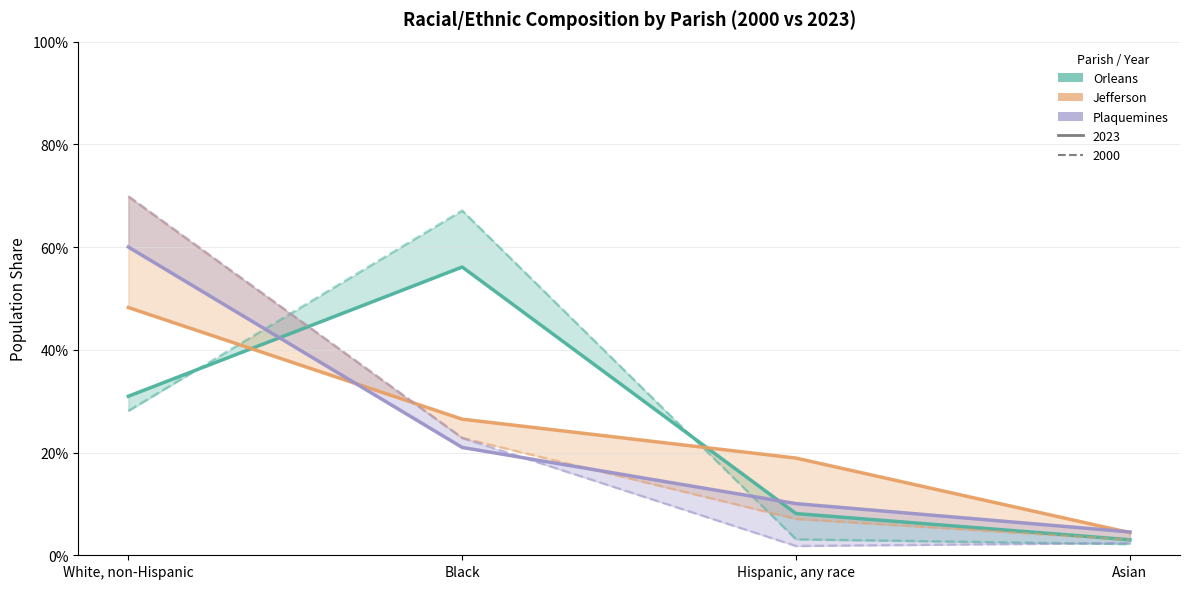

What is the total value across all series at Asian?

0.2